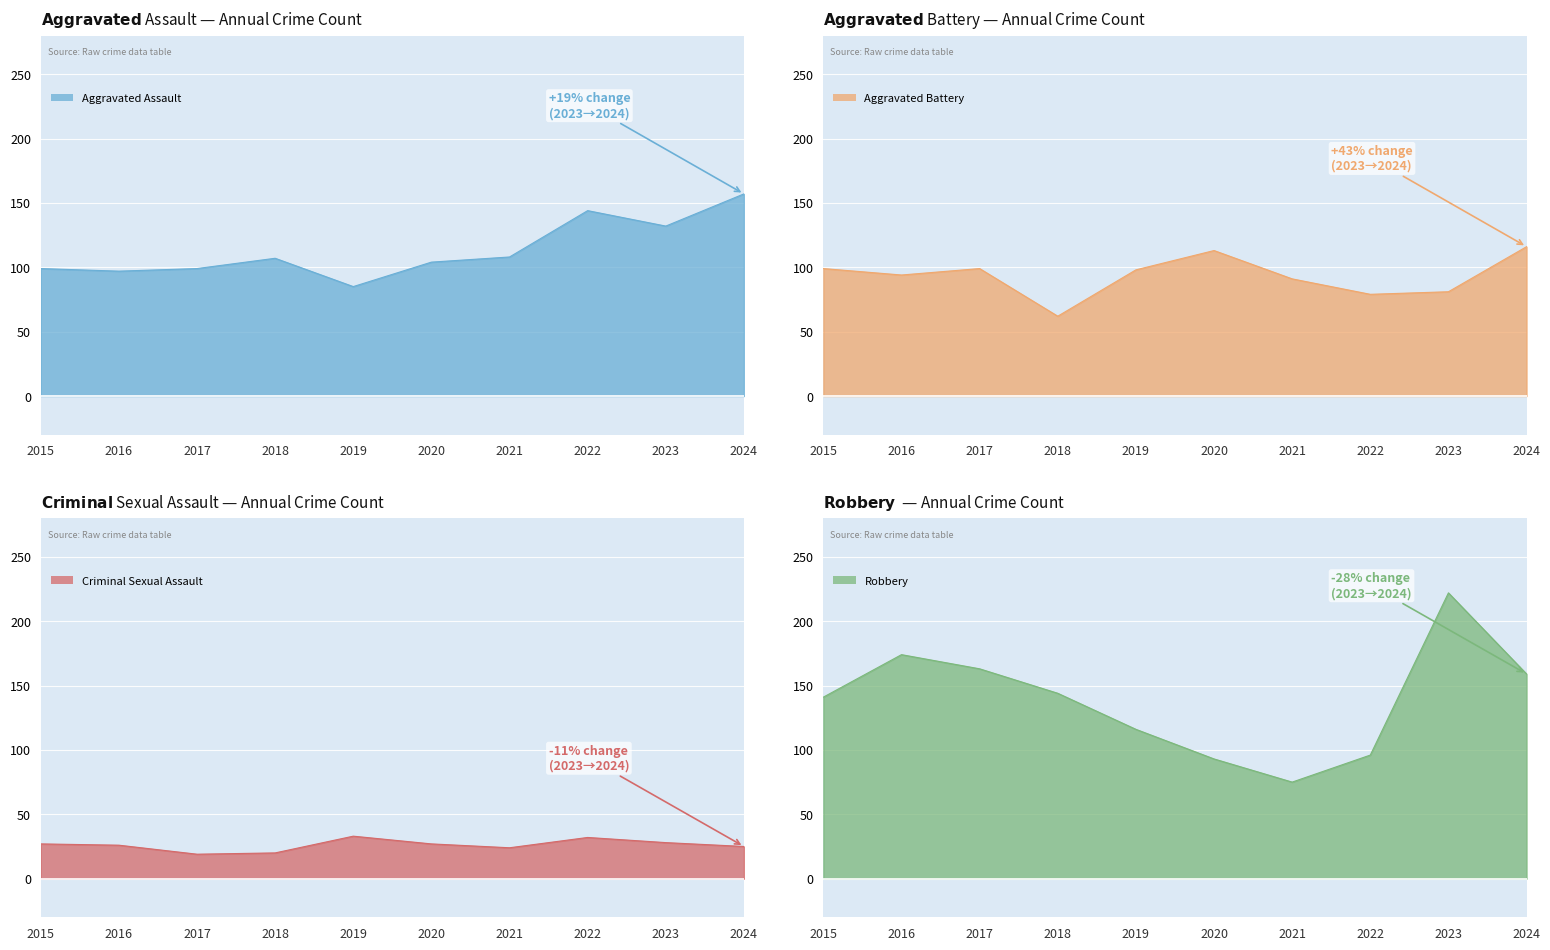

At which label is Aggravated Assault closest to 121?

2023